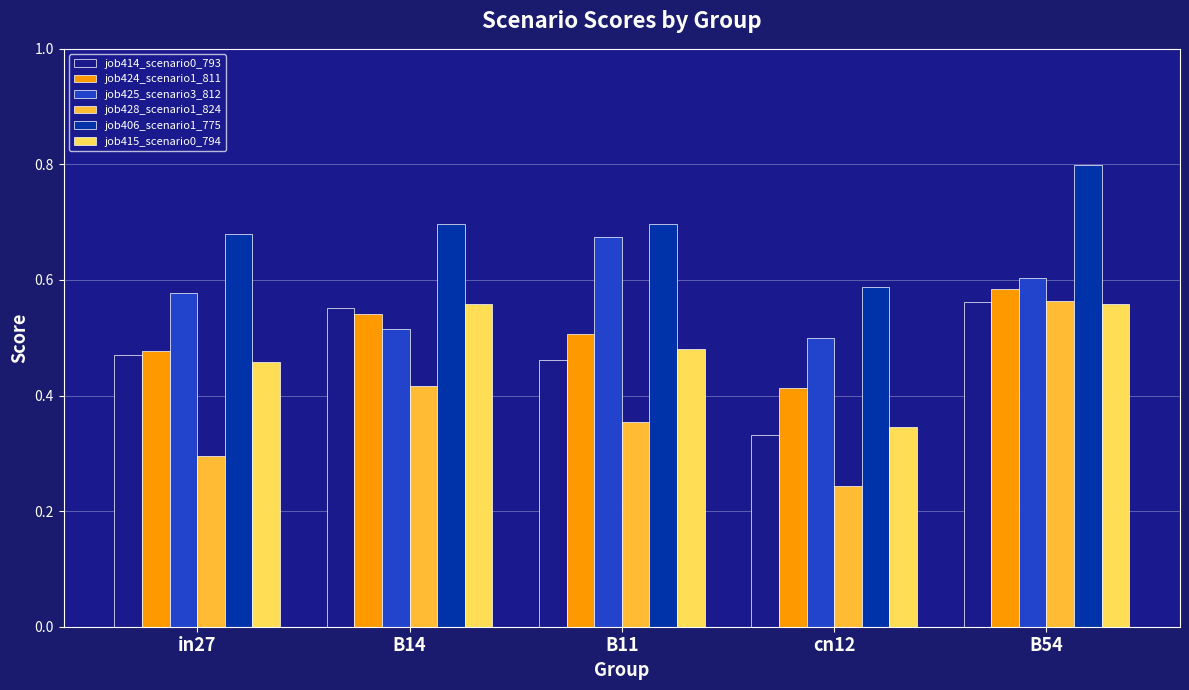

Count the job415_scenario0_794 values in the range 0 to 1.

5